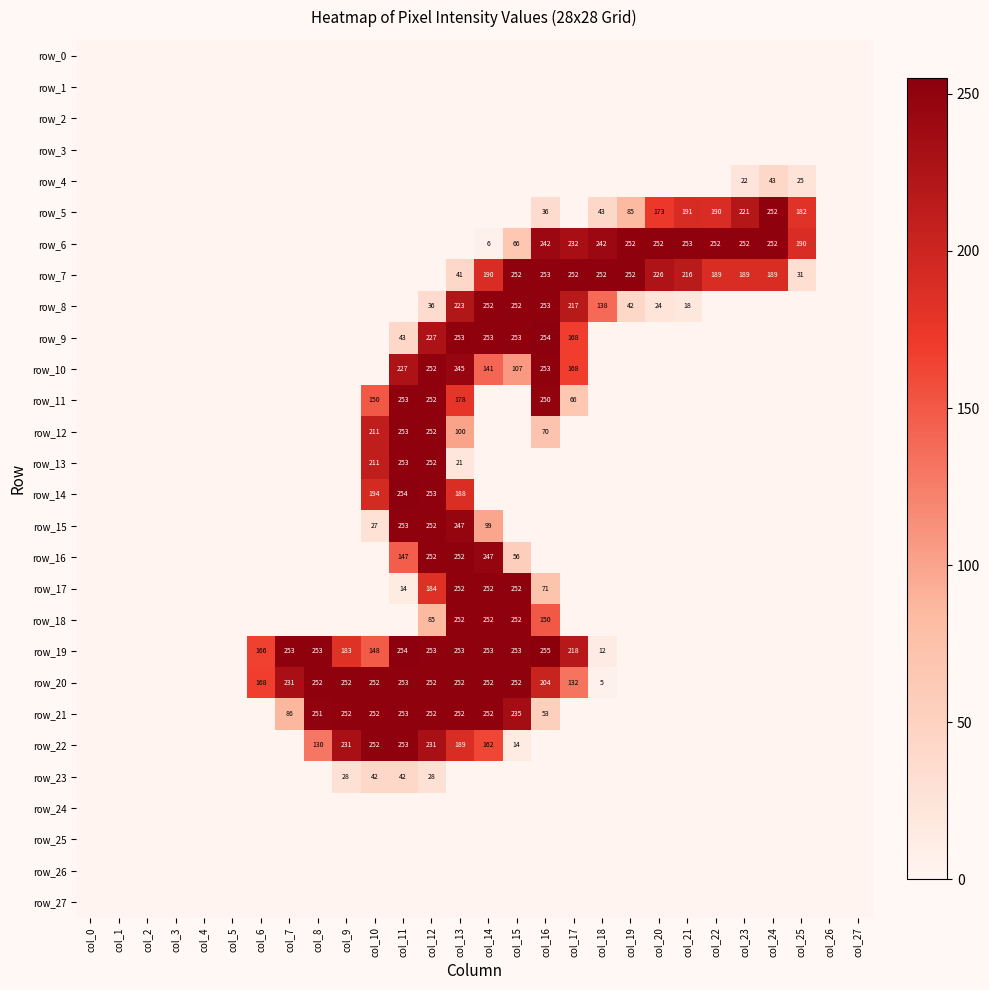

Between col_9 and col_14, which series saw the biggest shift?

row_9